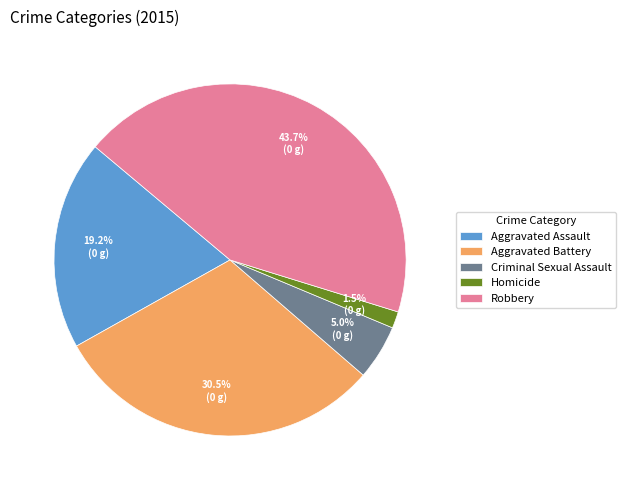

To the nearest percent, what is the average slice percentage?

20%